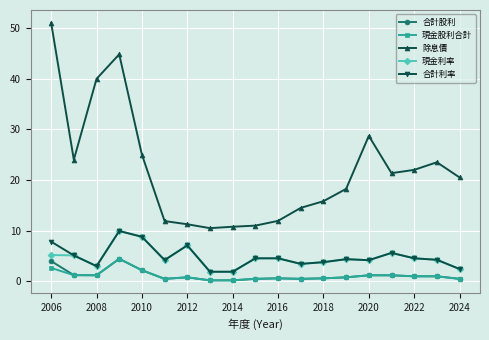

True or false: 除息價 and 合計股利 intersect in this chart.

False